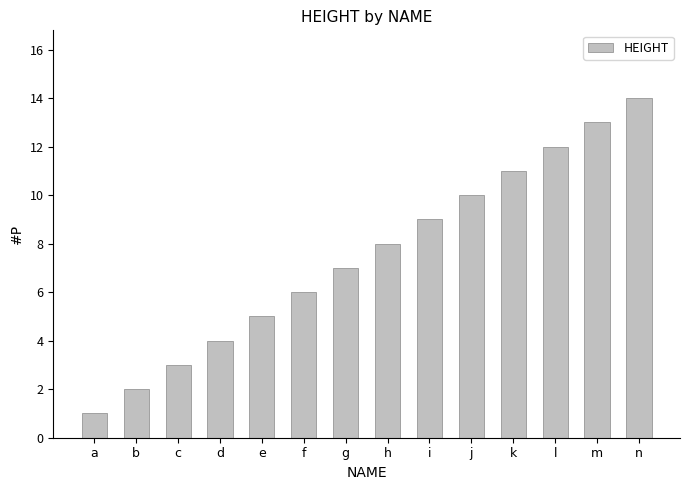

Between d and l, which is larger?

l